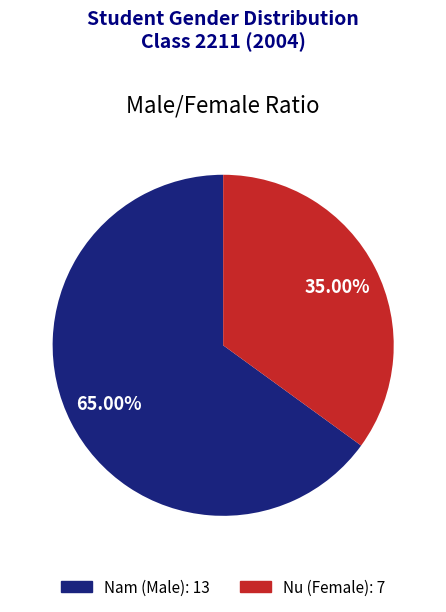

Between Nu and Nam, which is larger?

Nam